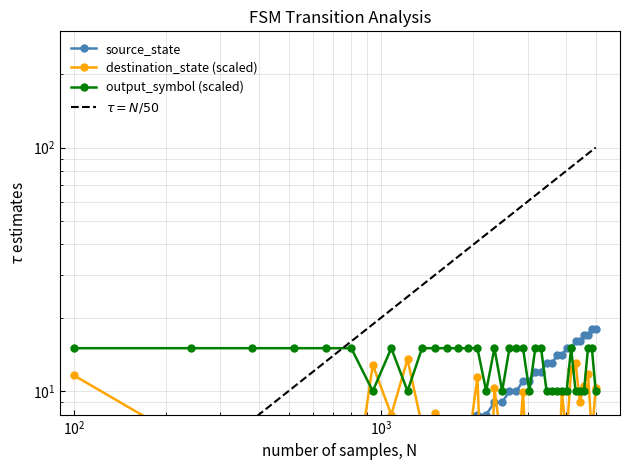

True or false: destination_state has more than 2 points higher than both neighbors.

True